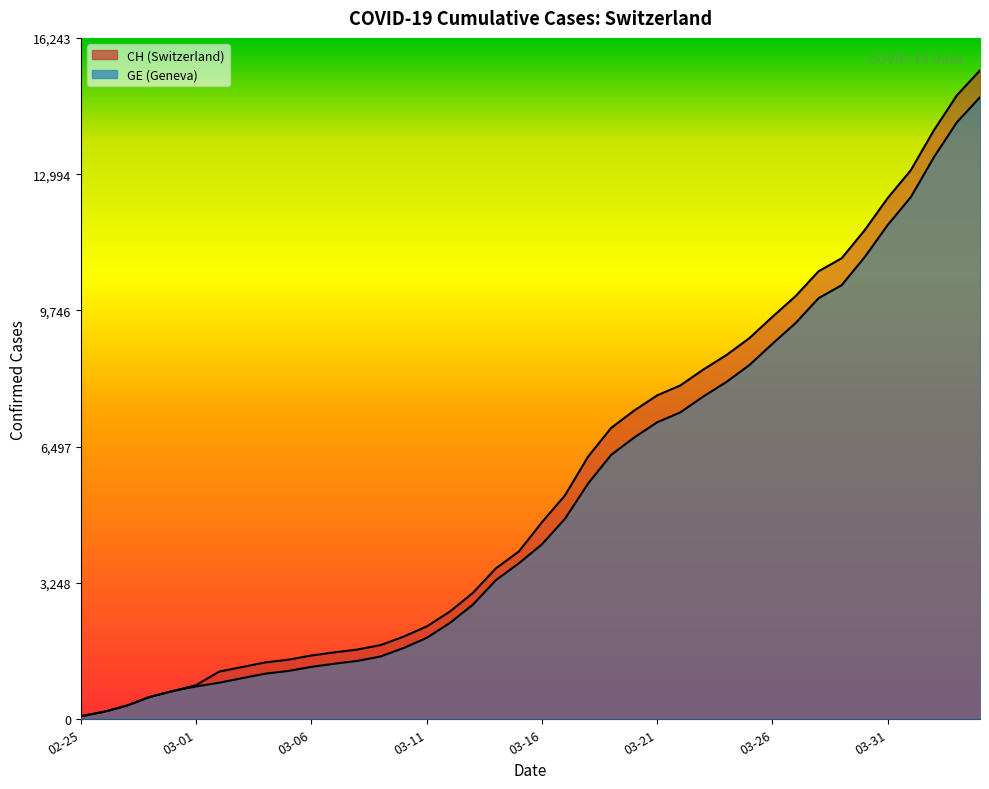

Reading left to right, extract all data points from this chart.

CH: 72	178	326	534	674	813	1136	1246	1355	1420	1520	1595	1663	1768	1970	2211	2564	3010	3596	4000	4697	5337	6260	6944	7359	7722	7958	8337	8682	9087	9595	10086	10681	10990	11661	12427	13090	14041	14876	15470
GE: 72	178	326	534	674	783	871	980	1087	1152	1249	1324	1392	1497	1699	1940	2293	2729	3315	3719	4170	4780	5618	6302	6717	7080	7316	7695	8040	8445	8953	9444	10039	10348	11019	11785	12448	13399	14234	14828